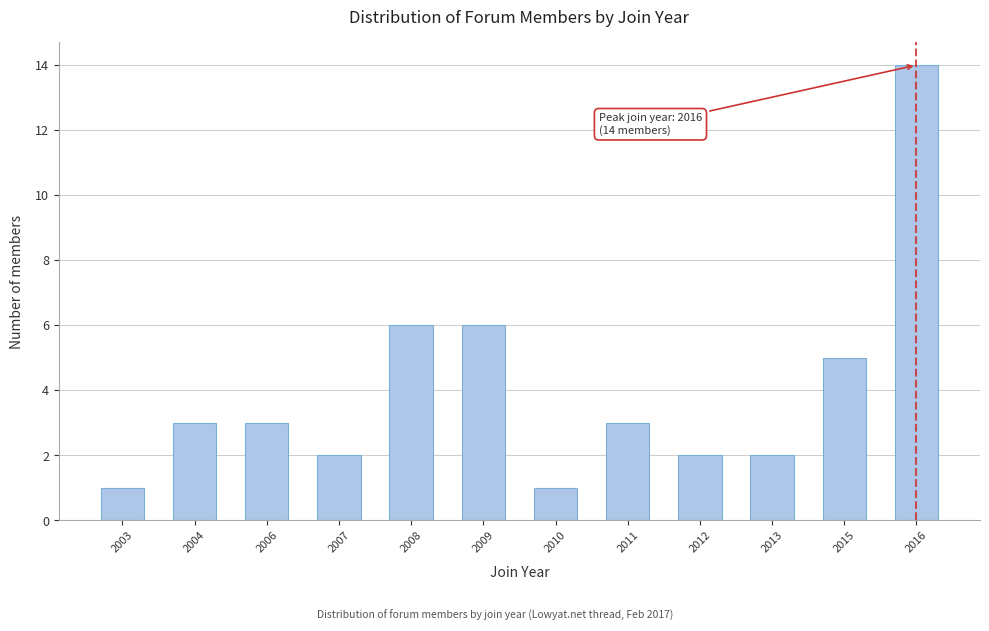

Reading left to right, transcribe all the data shown in this chart.

2003=1	2004=3	2006=3	2007=2	2008=6	2009=6	2010=1	2011=3	2012=2	2013=2	2015=5	2016=14